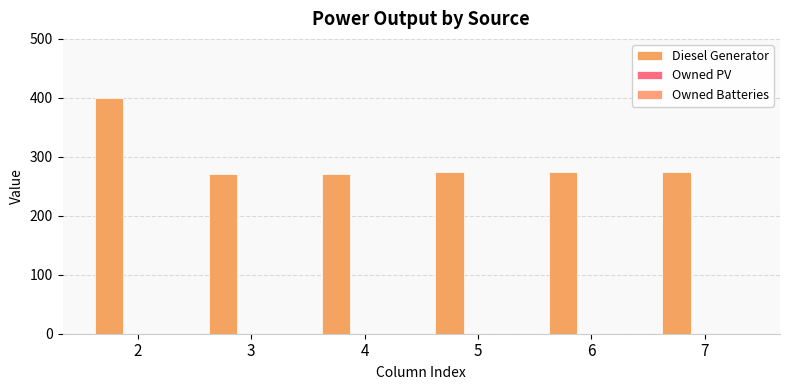

Count the number of data series in this chart.

1